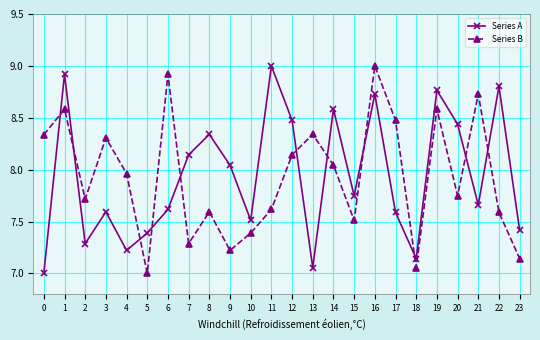

What is the value of the Series A point at the 2nd from the left?

8.9